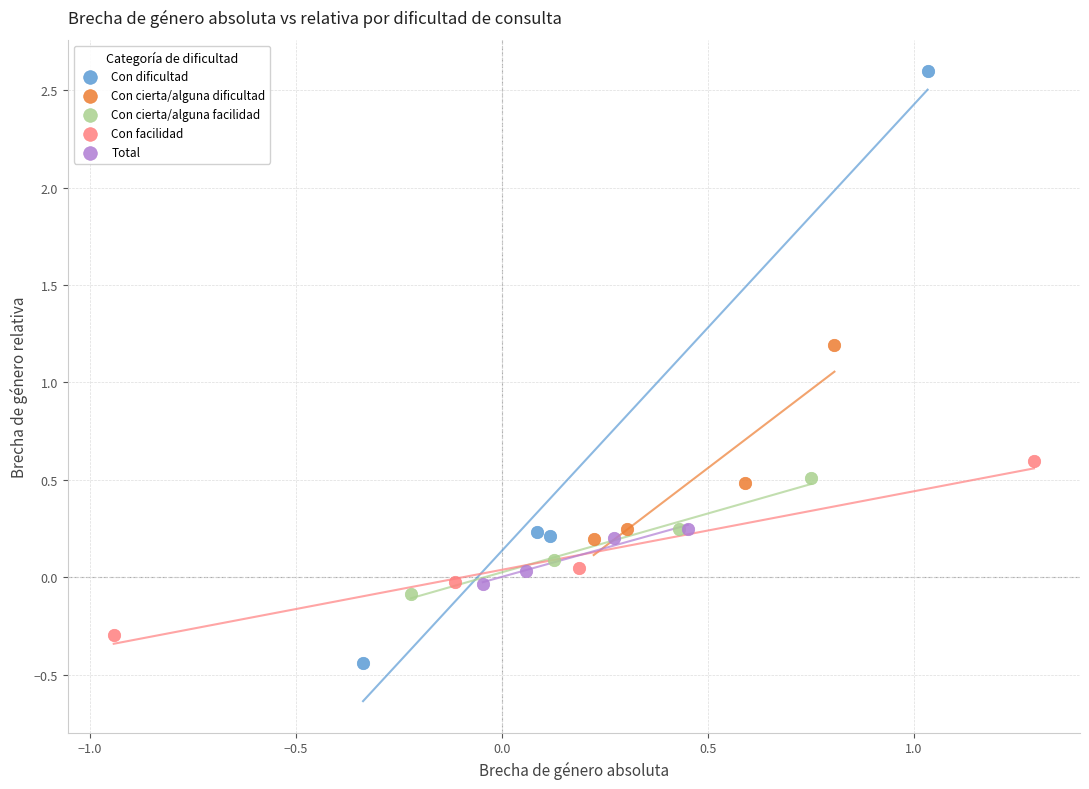

Which series reaches the minimum Y coordinate?

Con dificultad